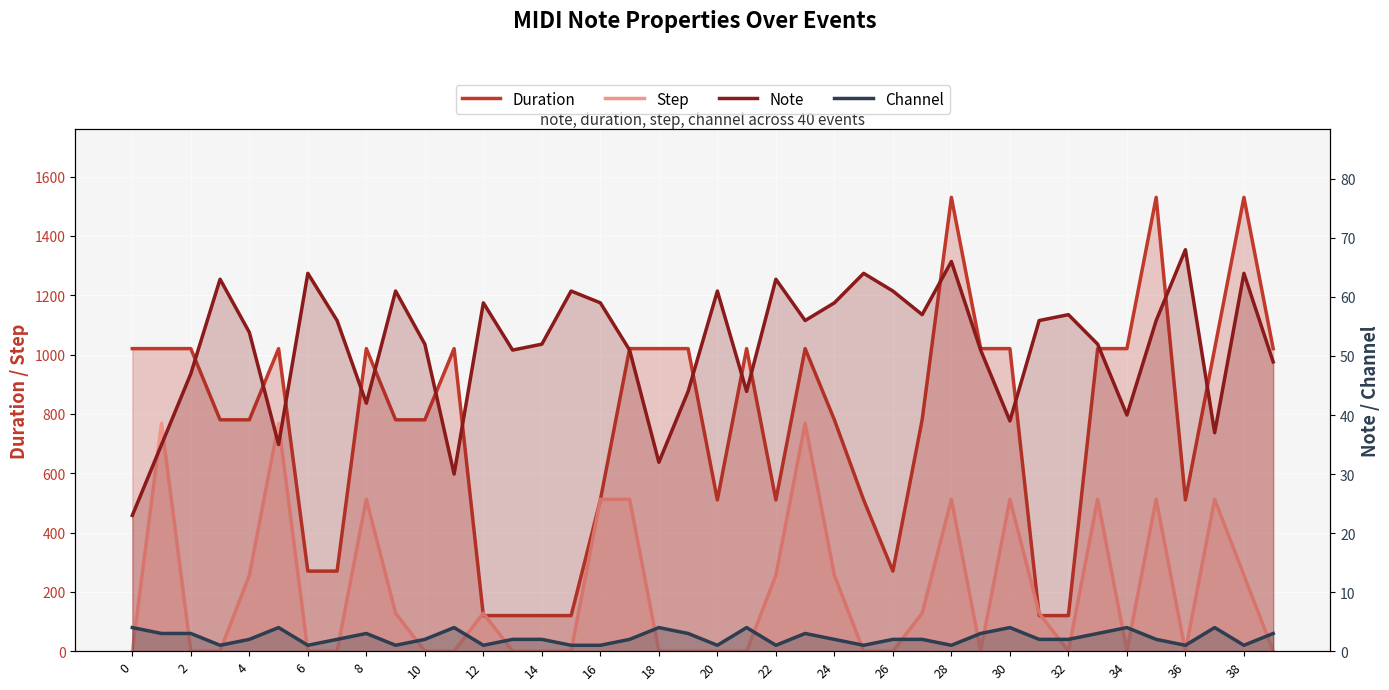

At how many categories does at least one series exceed 127?

36